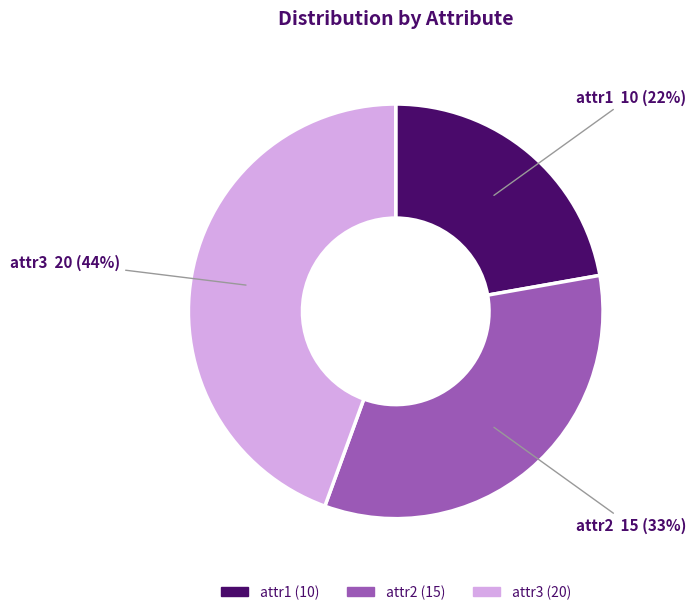

Which has a higher value, attr2 or attr1?

attr2